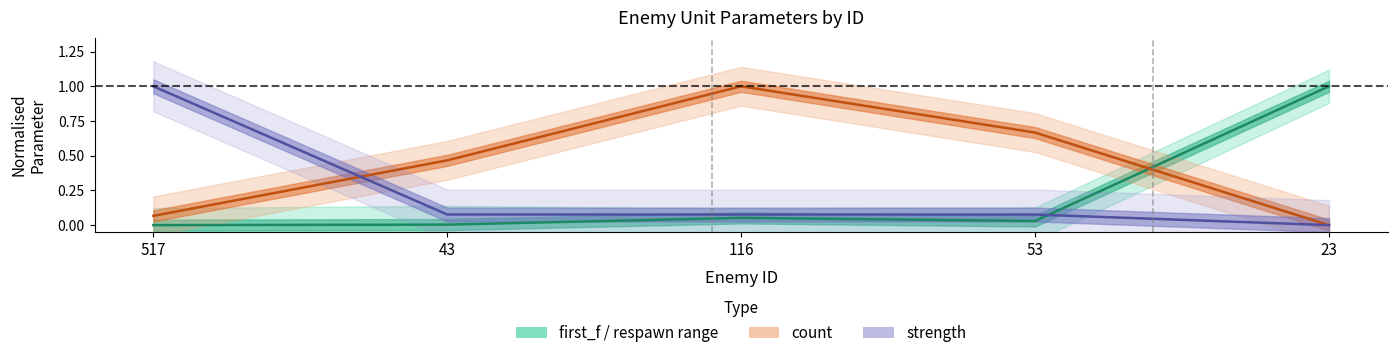

Reading right to left, extract all data points from this chart.

id: 0.0	0.1	0.1	0.1	1.0
count: 0.0	0.7	1.0	0.5	0.1
first_f: 1.0	0.0	0.1	0.0	0.0